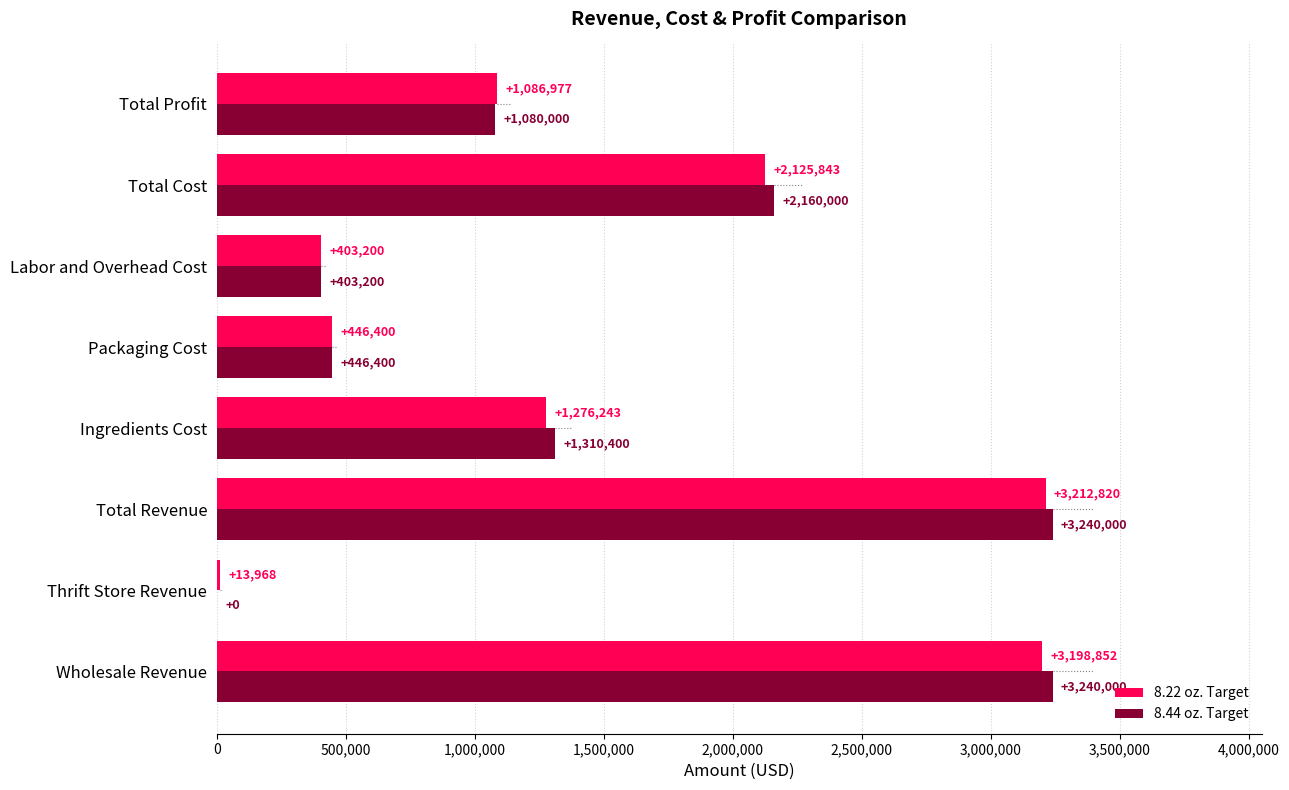

Which series has the largest total across all categories?

8.44 oz. Target